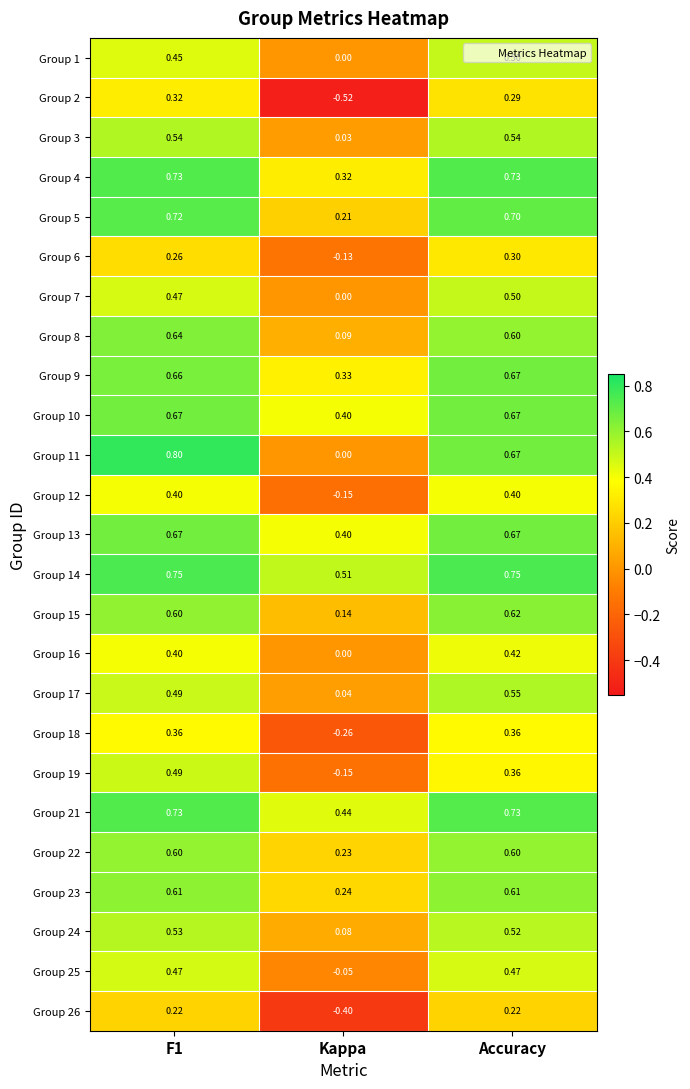

At which label is Group 24 closest to 0?

Kappa